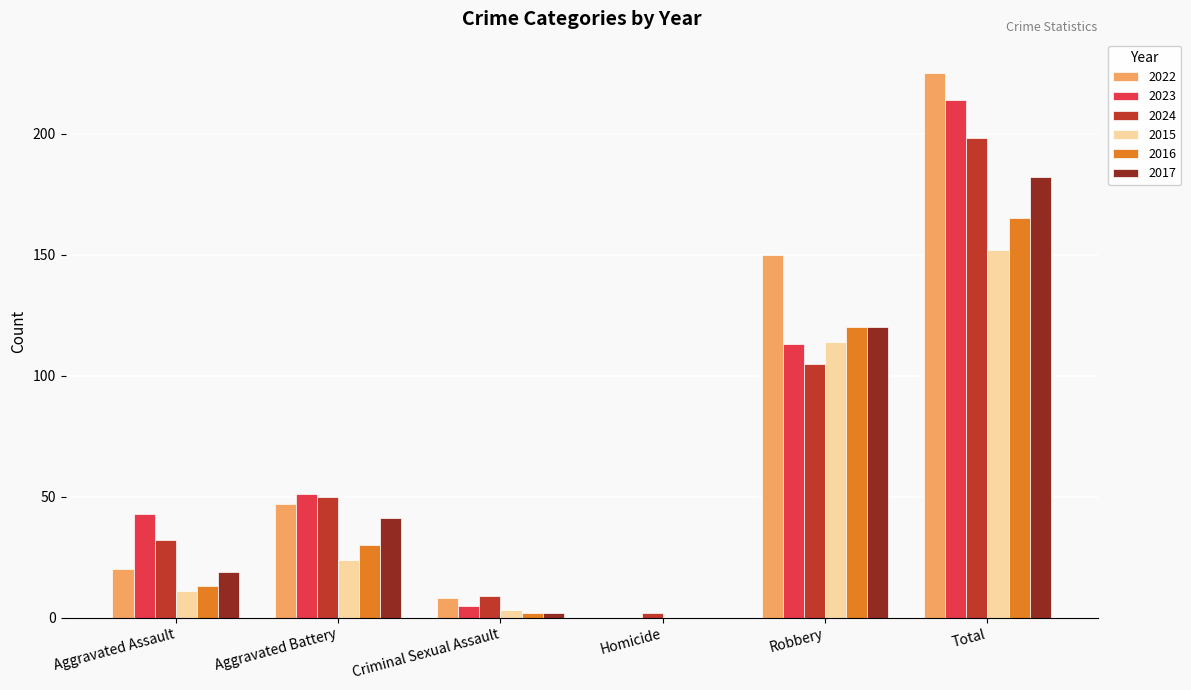

How many values in 2016 are above zero?

5